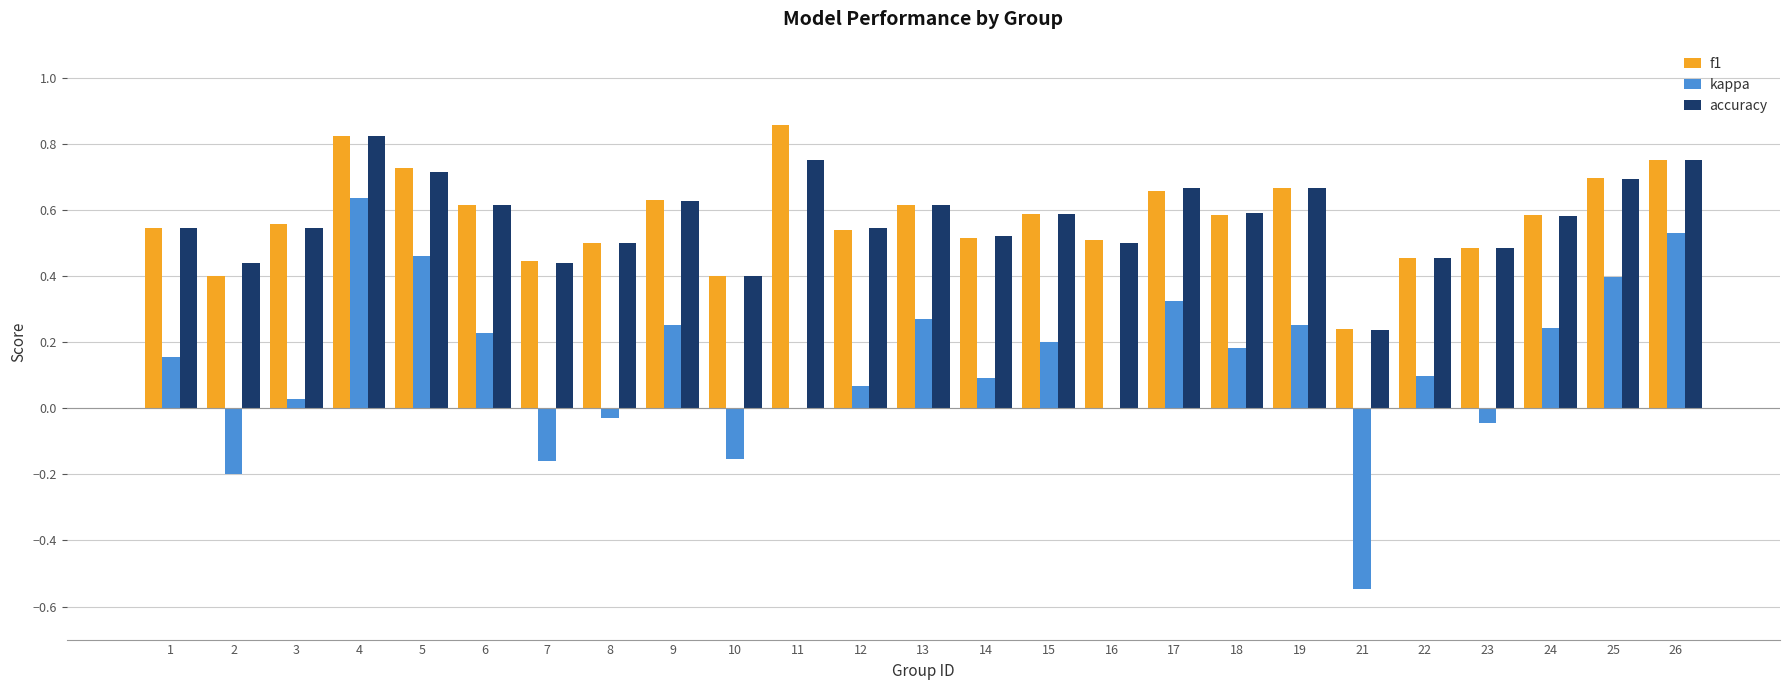

The value of accuracy at 7 is 0.4. True or false?

True